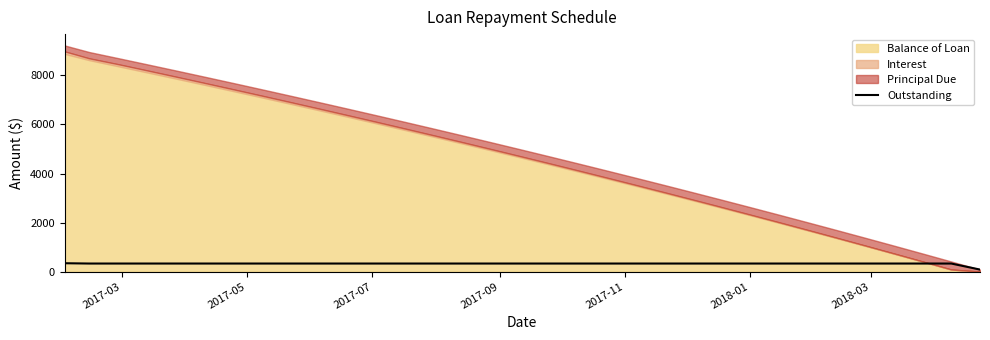

Does the chart have visible grid lines?

No